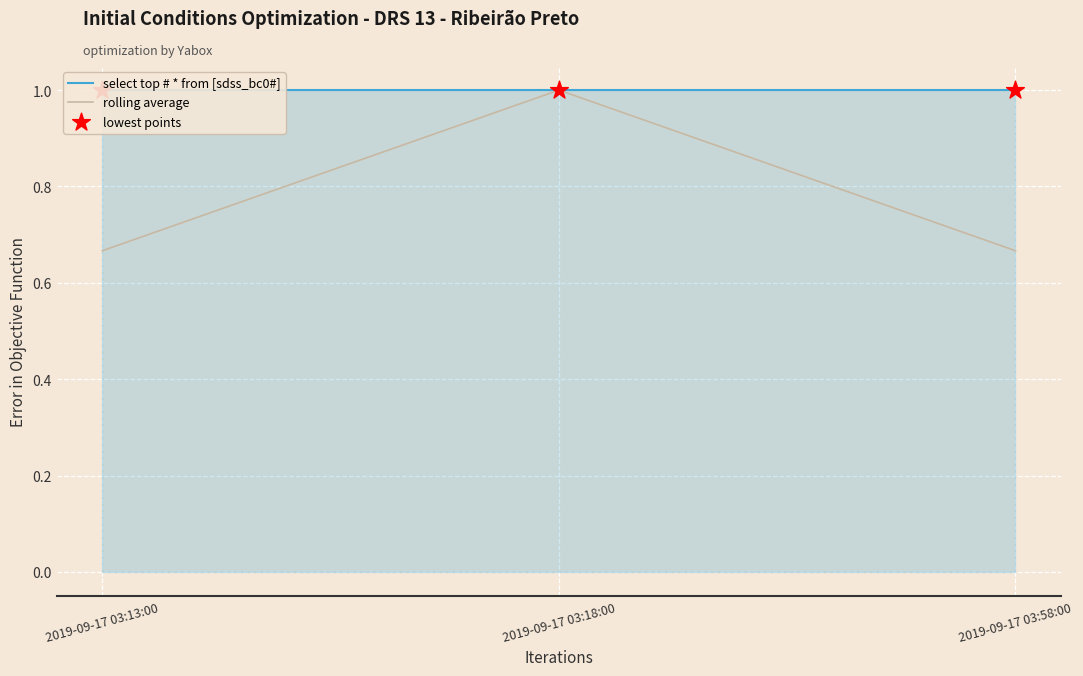

Which series contains the highest Y value?

select top # * from [sdss_bc0#]